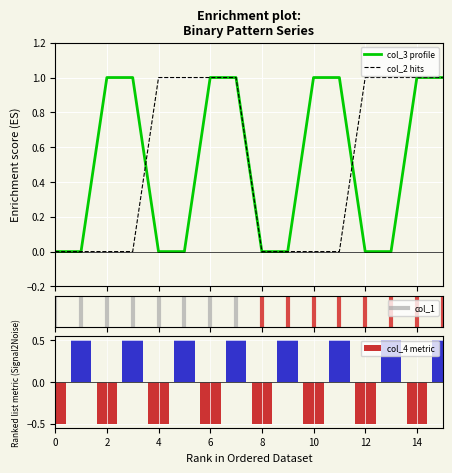

At 14, list the series in order from largest to smallest.

col_2, col_3, col_4